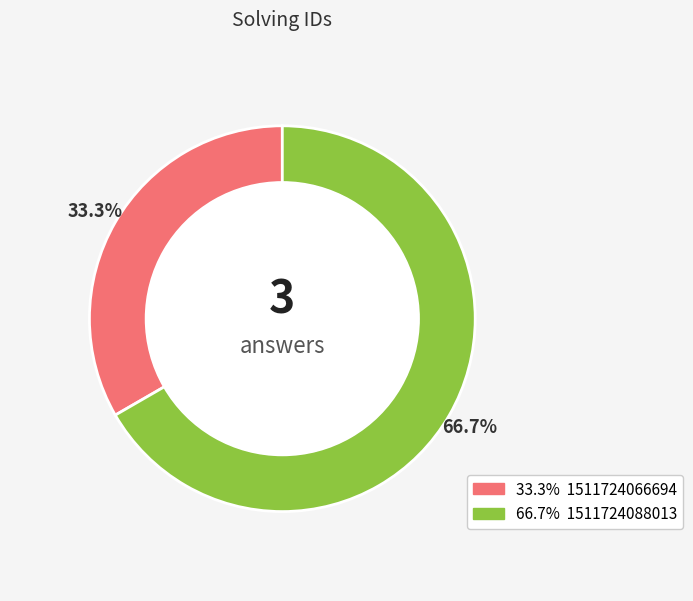

What percentage is the 1511724088013 slice, to the nearest percent?

67%